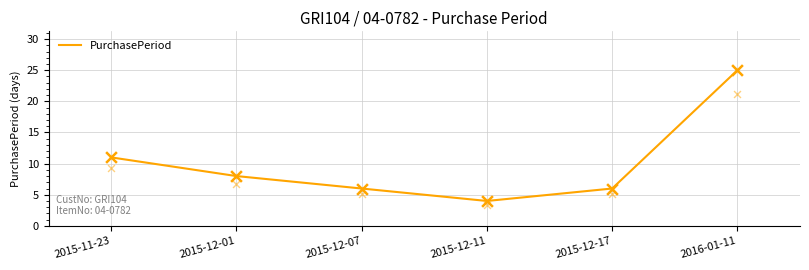

What is the change in value from 2015-11-23 to 2015-12-07?

-5